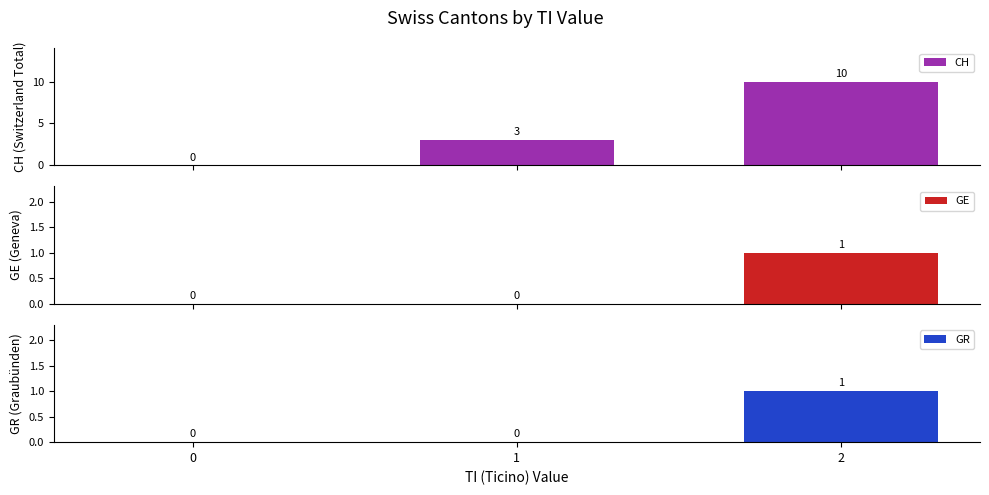

What is the spread (max minus min) of values at 2?

9